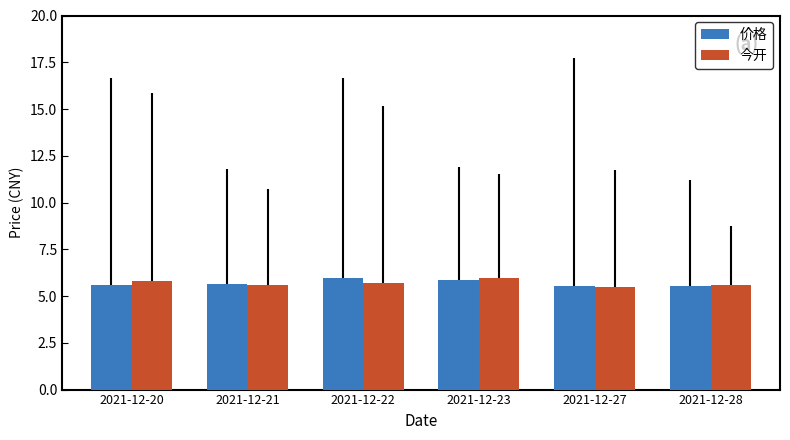

What is the difference between the maximum and minimum values in the 价格 series?

0.4